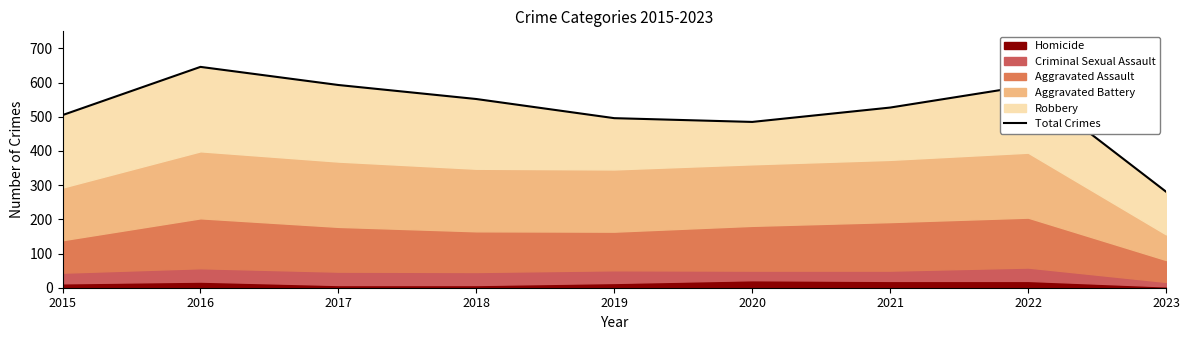

Which has a higher value, 2019 or 2018?

2018